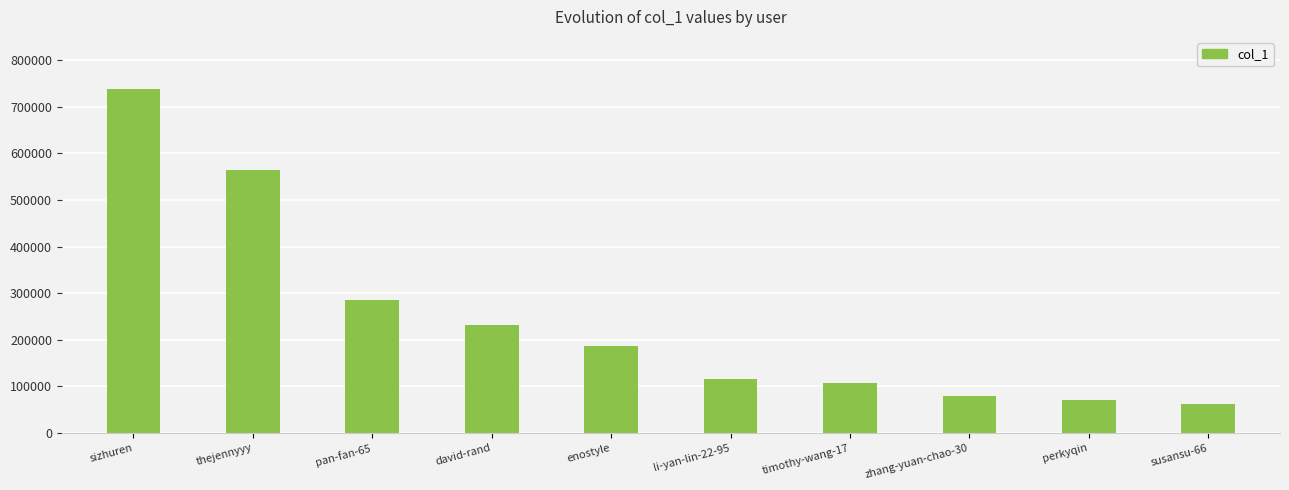

The value at pan-fan-65 is 164730. True or false?

False